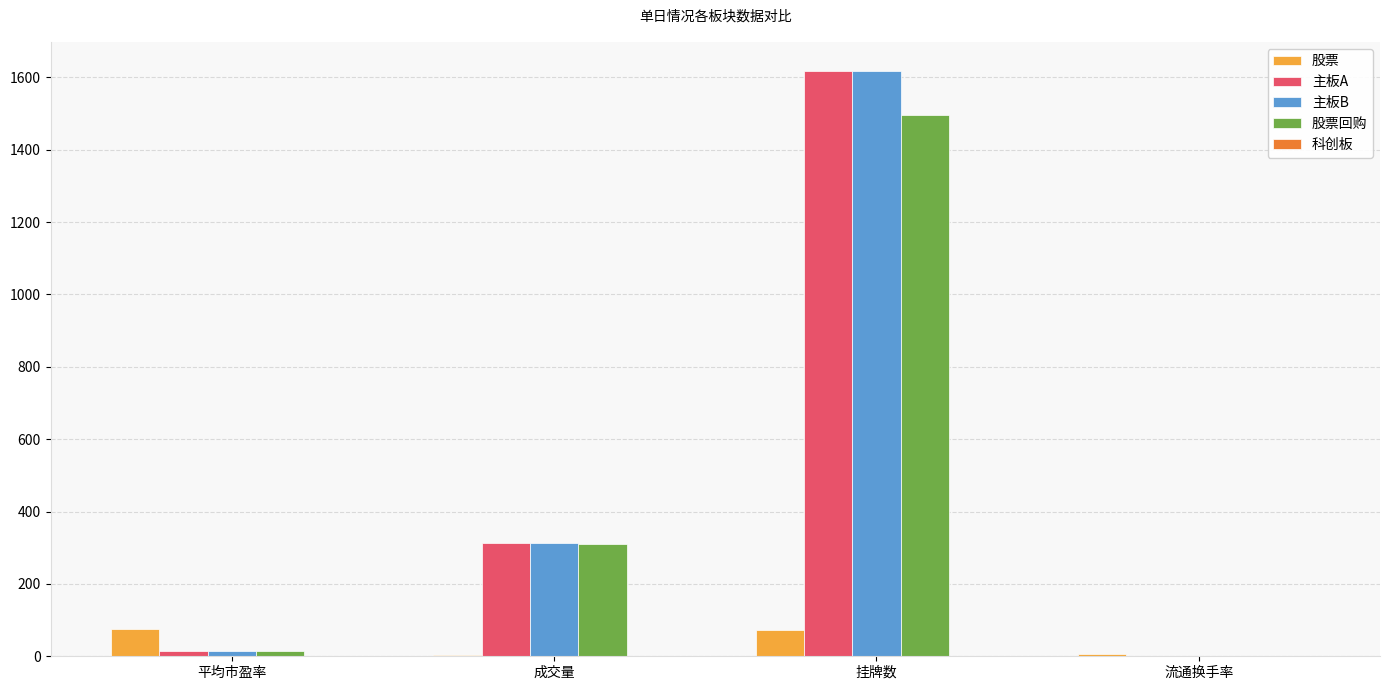

The 主板B series shows 1617.0 at 挂牌数. True or false?

True